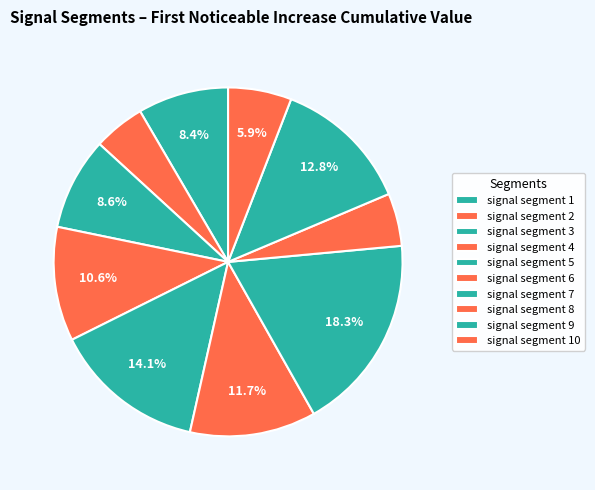

How many slices are in this pie chart?

10